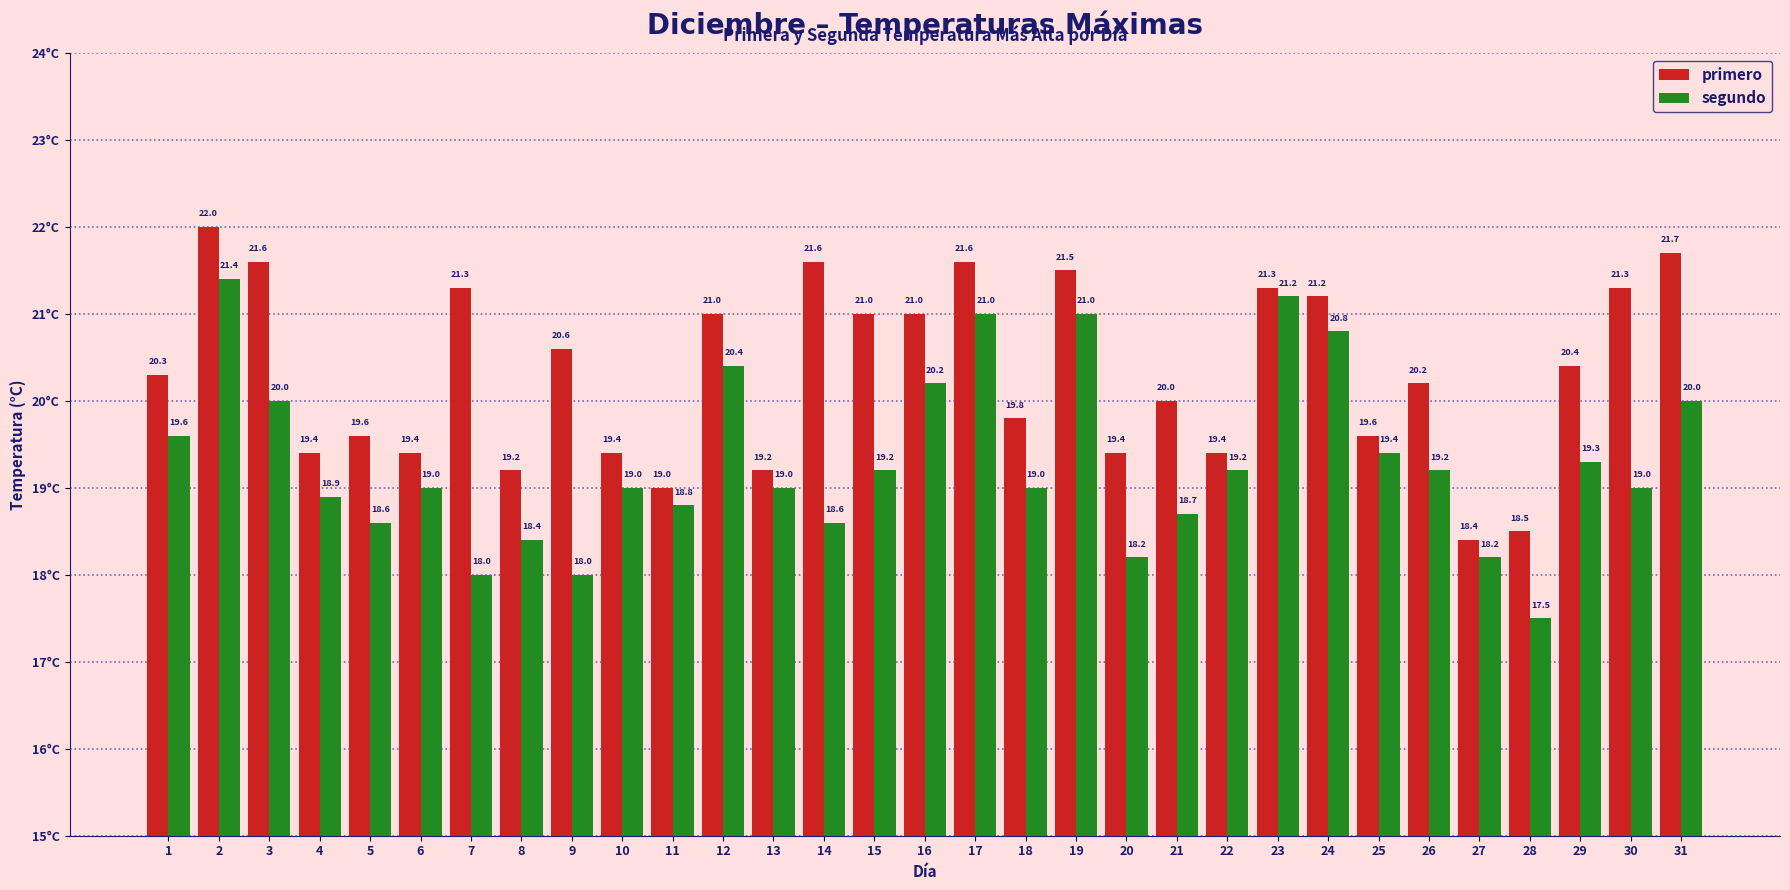

Reading left to right, transcribe all the data shown in this chart.

primero: 1=20.3	2=22.0	3=21.6	4=19.4	5=19.6	6=19.4	7=21.3	8=19.2	9=20.6	10=19.4	11=19.0	12=21.0	13=19.2	14=21.6	15=21.0	16=21.0	17=21.6	18=19.8	19=21.5	20=19.4	21=20.0	22=19.4	23=21.3	24=21.2	25=19.6	26=20.2	27=18.4	28=18.5	29=20.4	30=21.3	31=21.7
segundo: 1=19.6	2=21.4	3=20.0	4=18.9	5=18.6	6=19.0	7=18.0	8=18.4	9=18.0	10=19.0	11=18.8	12=20.4	13=19.0	14=18.6	15=19.2	16=20.2	17=21.0	18=19.0	19=21.0	20=18.2	21=18.7	22=19.2	23=21.2	24=20.8	25=19.4	26=19.2	27=18.2	28=17.5	29=19.3	30=19.0	31=20.0